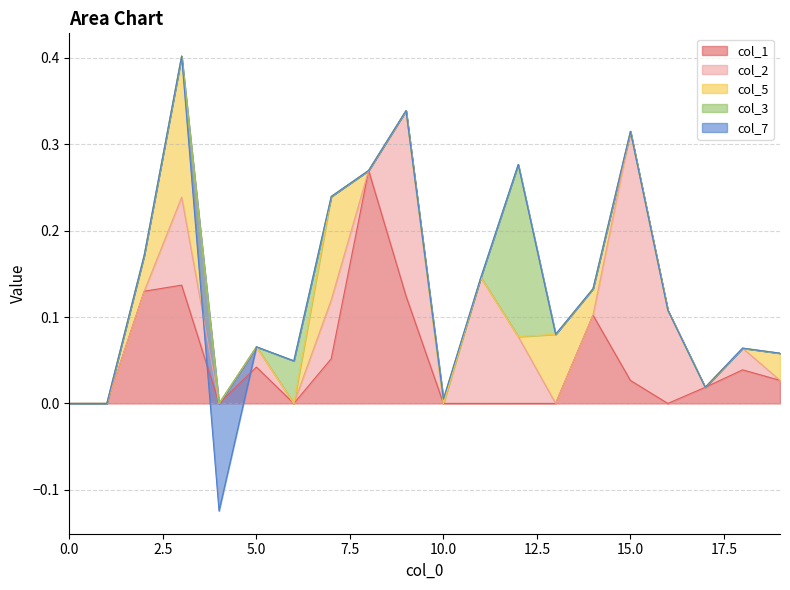

Reading left to right, transcribe all the data shown in this chart.

col_1: 0.0	0.0	0.1	0.1	0.0	0.0	0.0	0.1	0.3	0.1	0.0	0.0	0.0	0.0	0.1	0.0	0.0	0.0	0.0	0.0
col_2: 0.0	0.0	0.0	0.1	0.0	0.0	0.0	0.1	0.0	0.2	0.0	0.1	0.1	0.0	0.0	0.3	0.1	0.0	0.0	0.0
col_5: 0.0	0.0	0.0	0.2	0.0	0.0	0.0	0.1	0.0	0.0	0.0	0.0	0.0	0.1	0.0	0.0	0.0	0.0	0.0	0.0
col_3: 0.0	0.0	0.0	0.0	0.0	0.0	0.0	0.0	0.0	0.0	0.0	0.0	0.2	0.0	0.0	0.0	0.0	0.0	0.0	0.0
col_7: 0.0	0.0	0.0	0.0	-0.1	0.0	0.0	0.0	0.0	0.0	0.0	0.0	0.0	0.0	0.0	0.0	0.0	0.0	0.0	0.0